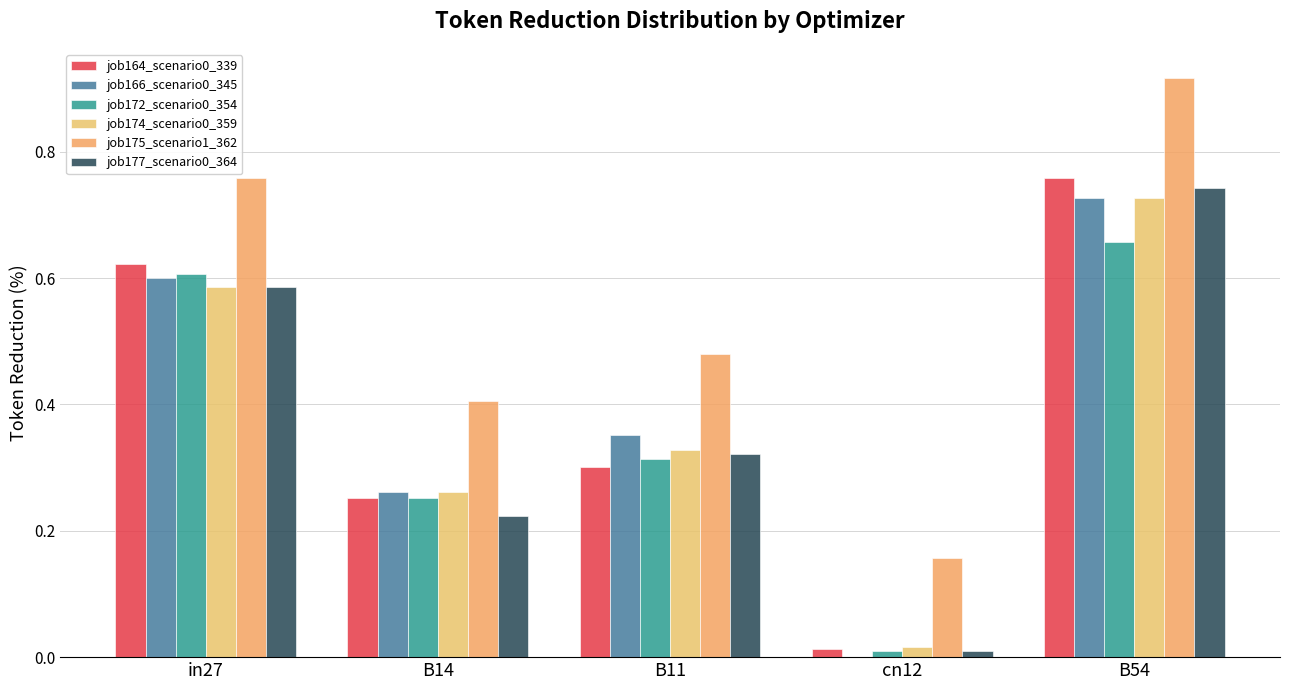

Does the chart contain stacked bars?

No